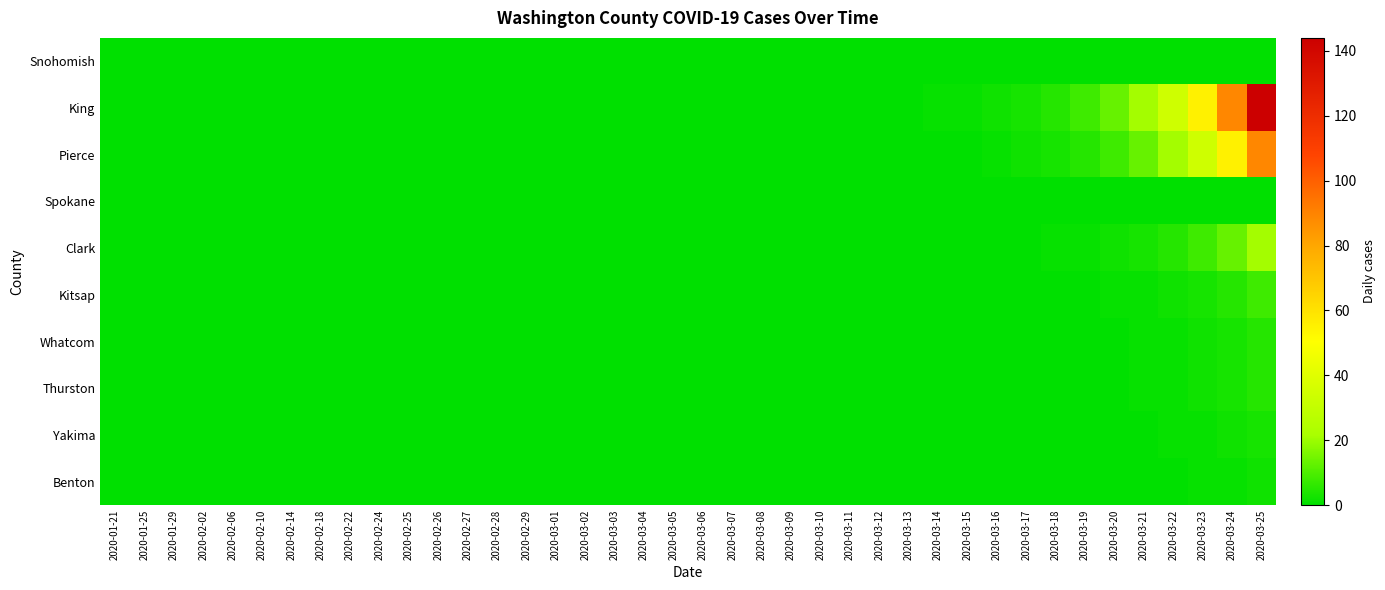

Rank the series at 2020-03-15 from highest to lowest value.

King, Snohomish, Pierce, Spokane, Clark, Kitsap, Whatcom, Thurston, Yakima, Benton